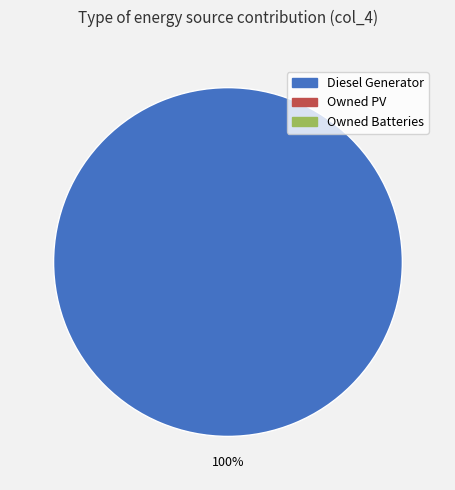

Is there a majority slice in this chart?

Yes